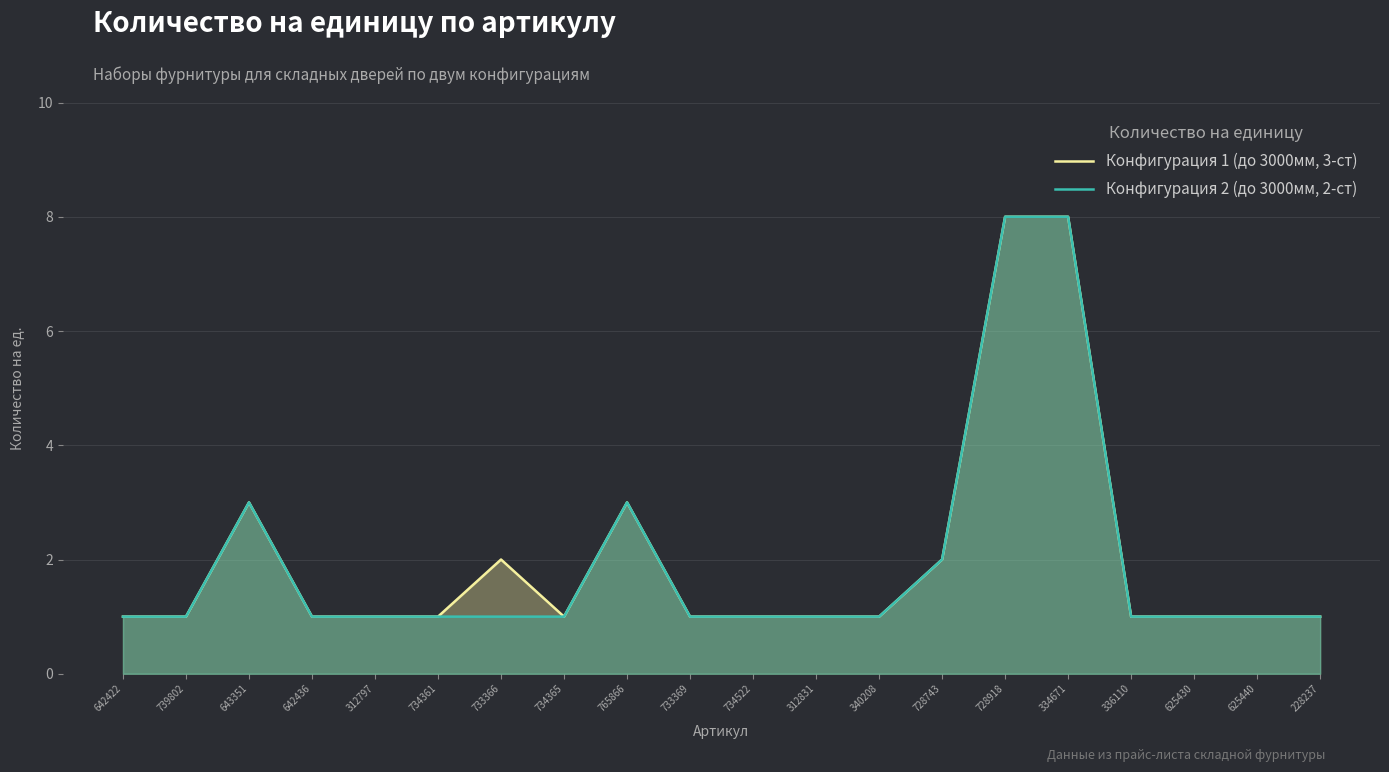

True or false: Конфигурация 1 (до 3000мм, 3-ст) has more than 2 interior local peaks.

True